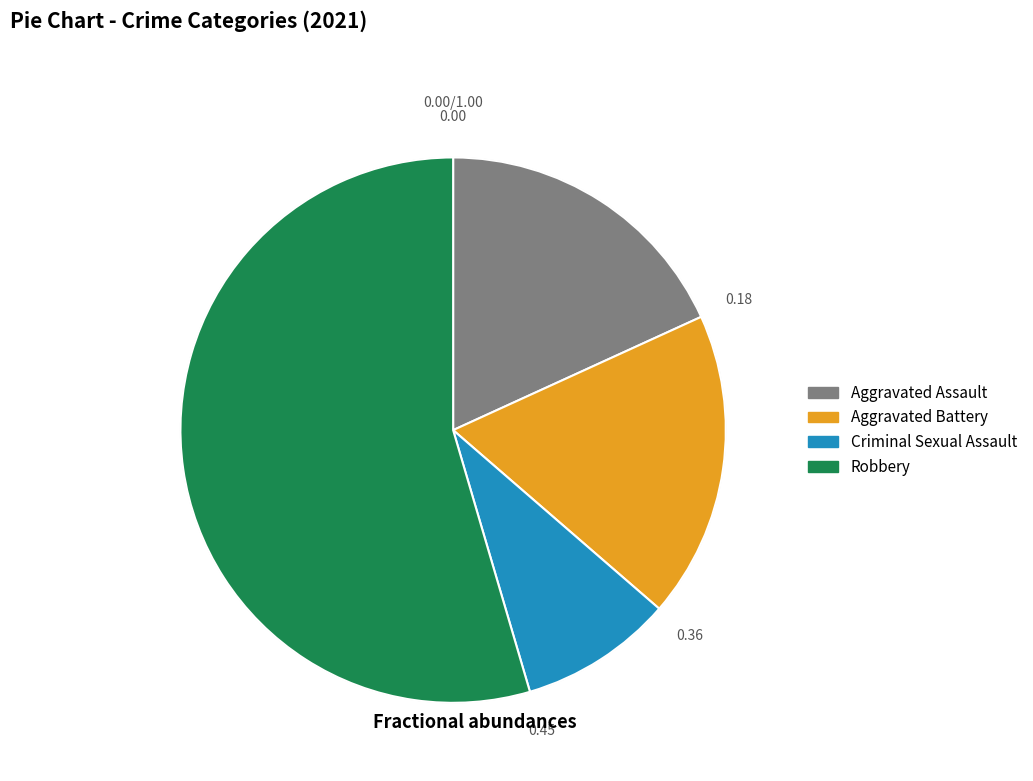

Is the sum of Criminal Sexual Assault and Aggravated Battery greater than half?

No